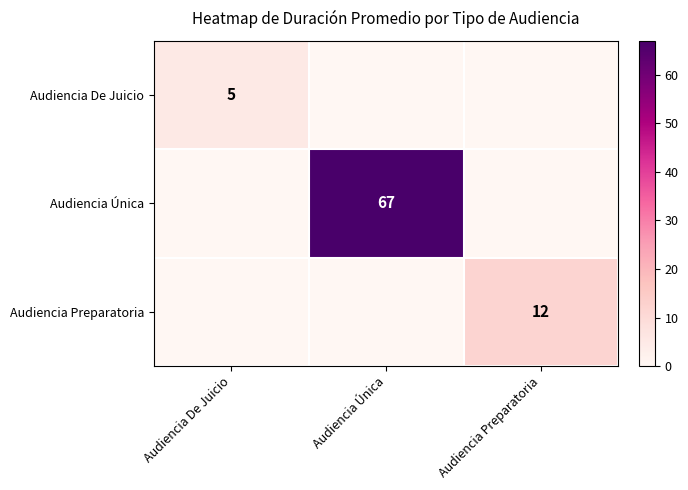

At which category is the sum across all series the highest?

Audiencia Única